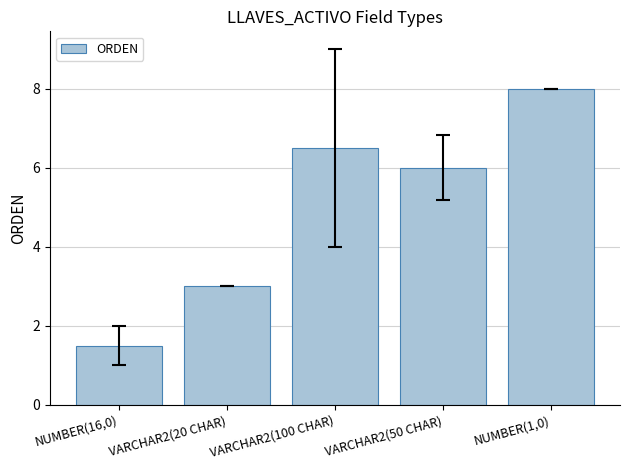

The chart shows a value of 6.5 at VARCHAR2(100 CHAR). True or false?

True